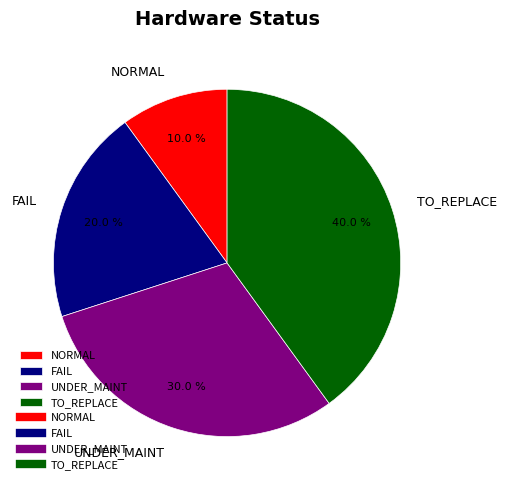

Combined, what portion of the pie is TO_REPLACE and UNDER_MAINT?

70.0%